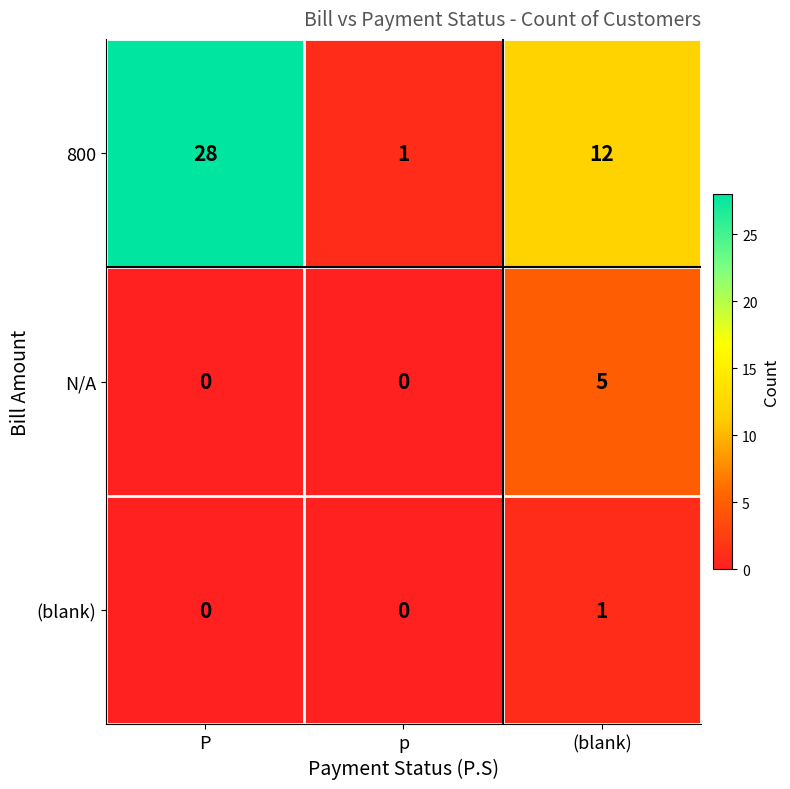

How many series are shown in this chart?

3